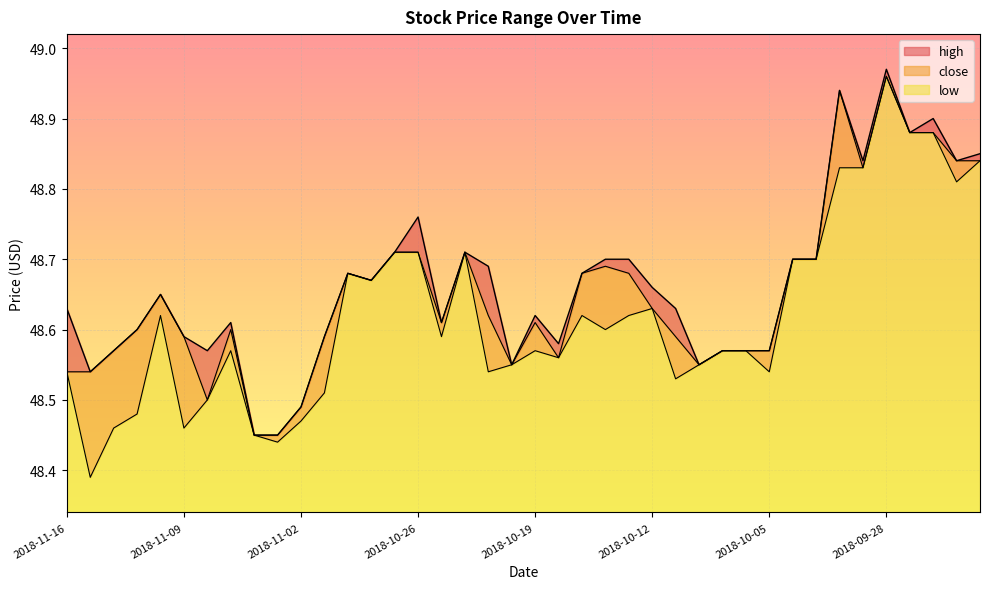

At which category is the sum across all series the highest?

2018-09-28